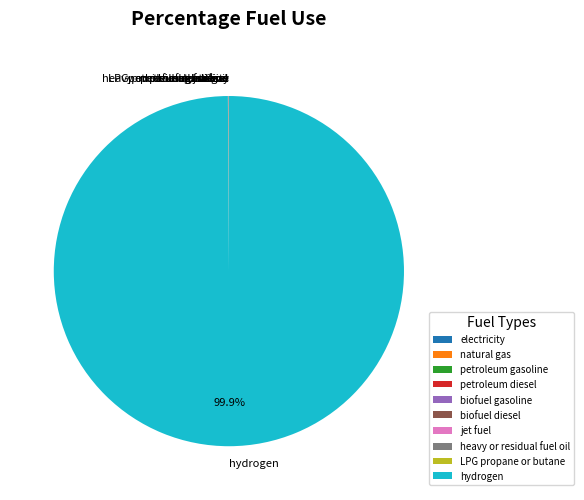

Is there a majority slice in this chart?

Yes